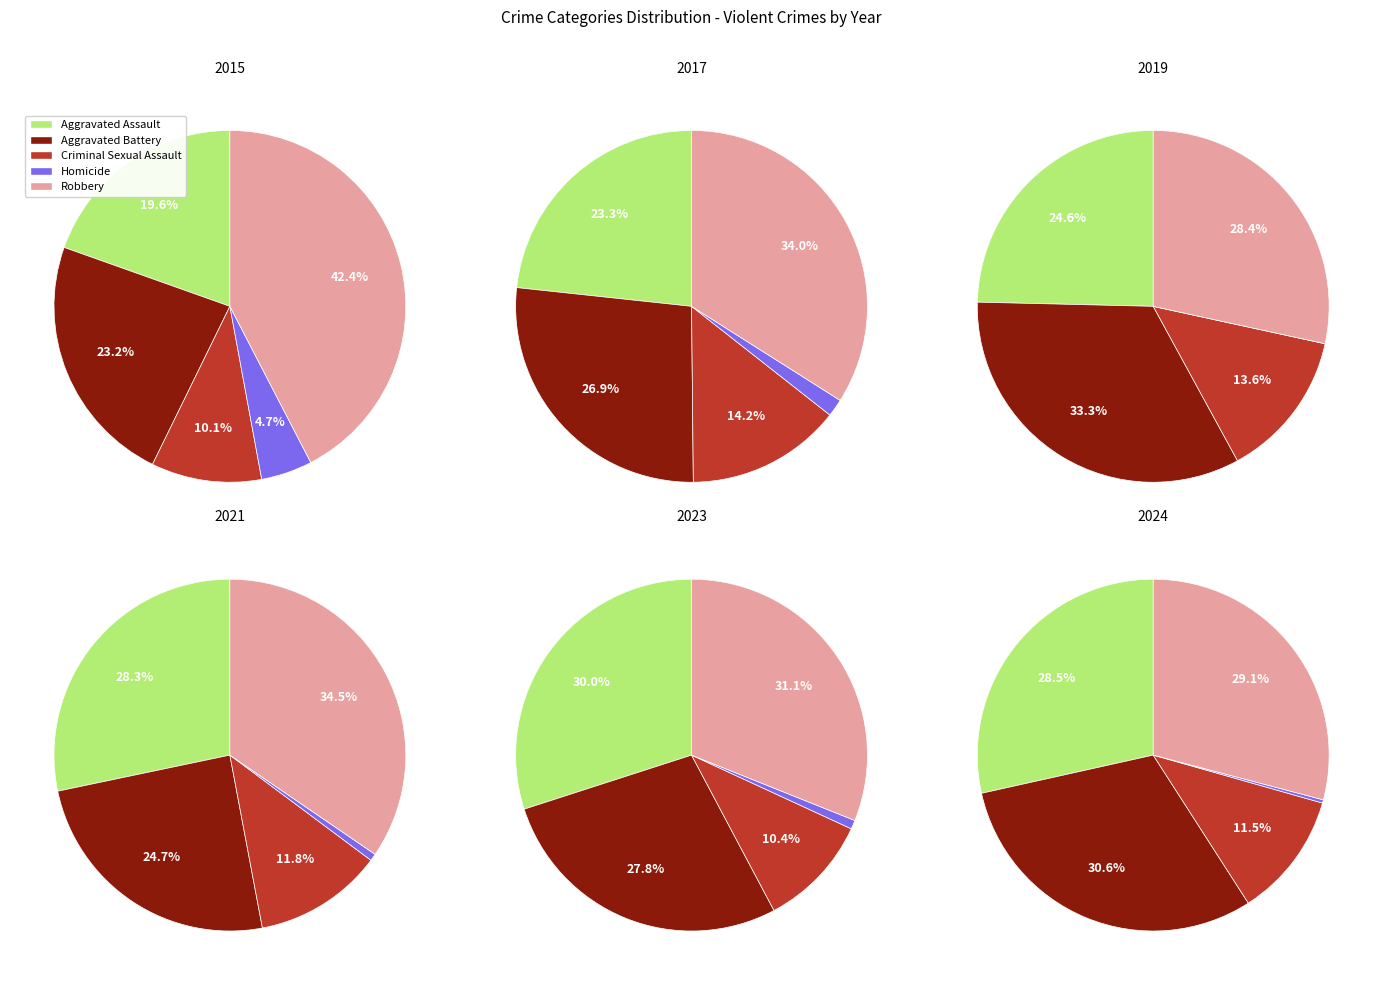

Does 2017 account for over 50% of the chart?

No